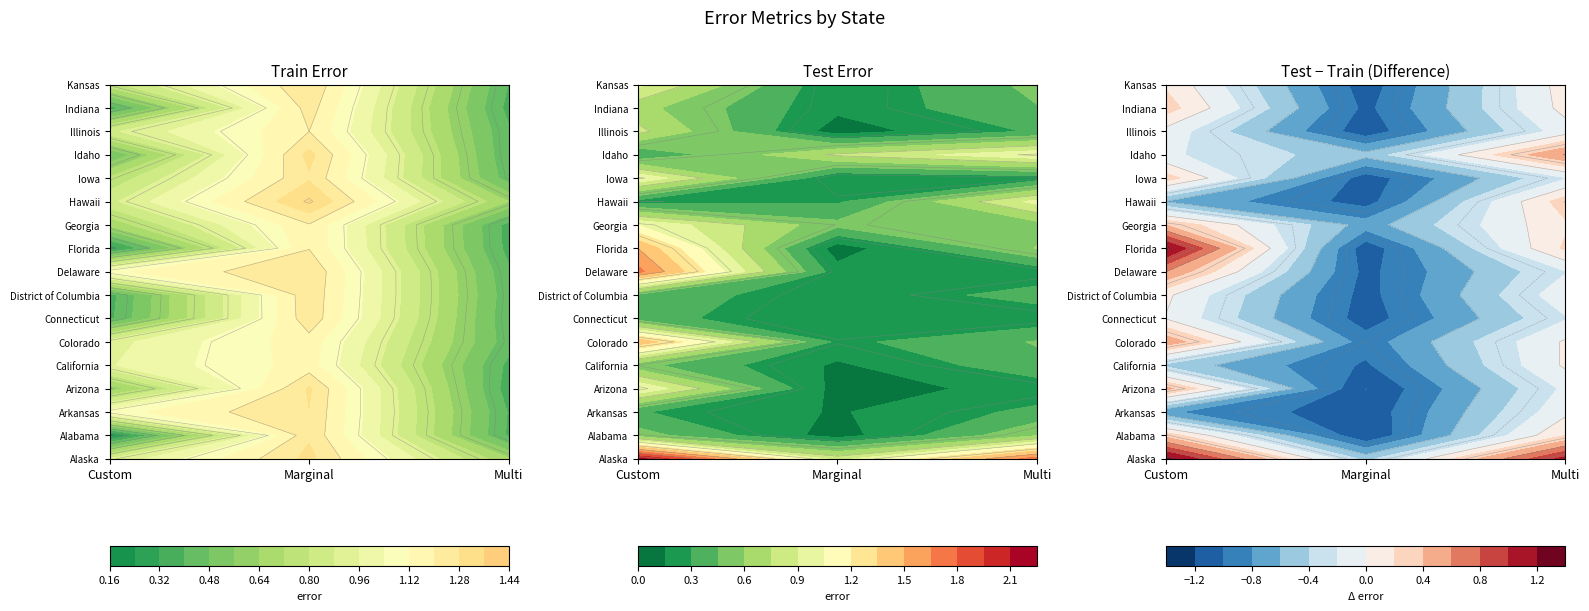

Which series has the largest total across all categories?

train_error_marg